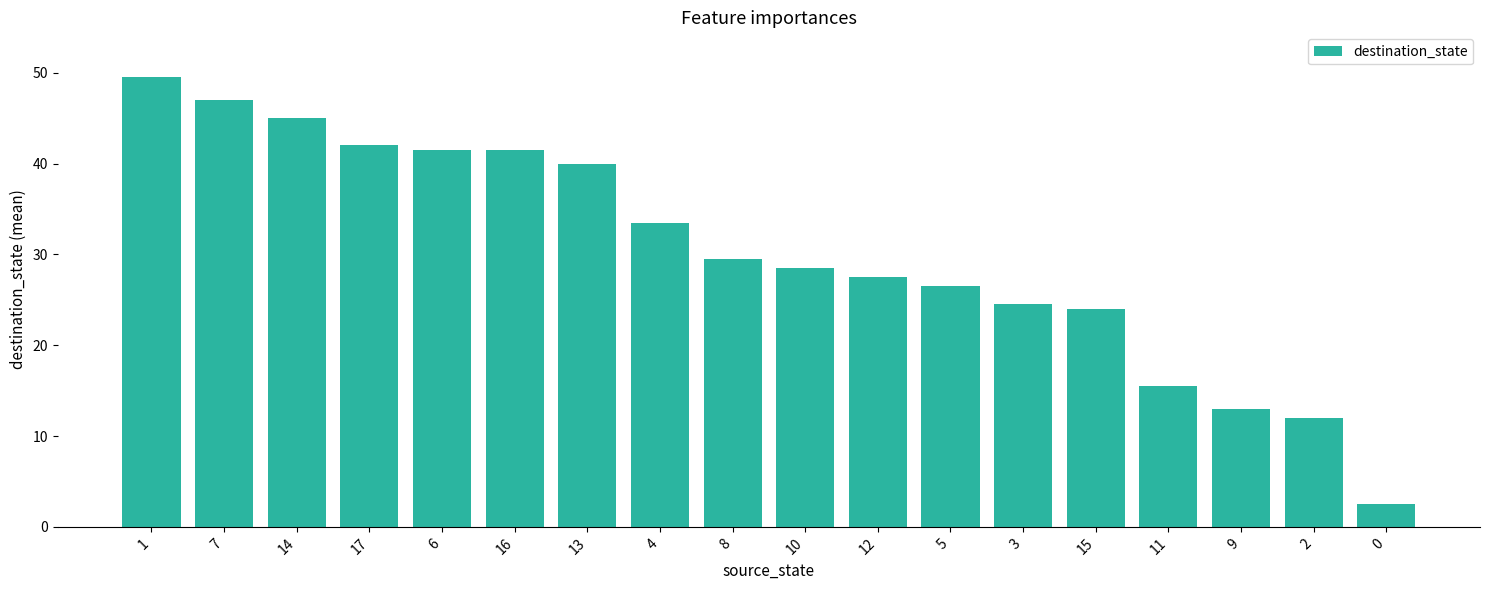

What is the sum of all values?

543.5